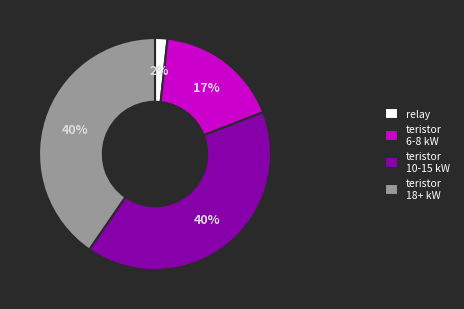

How many segments does this pie chart have?

4